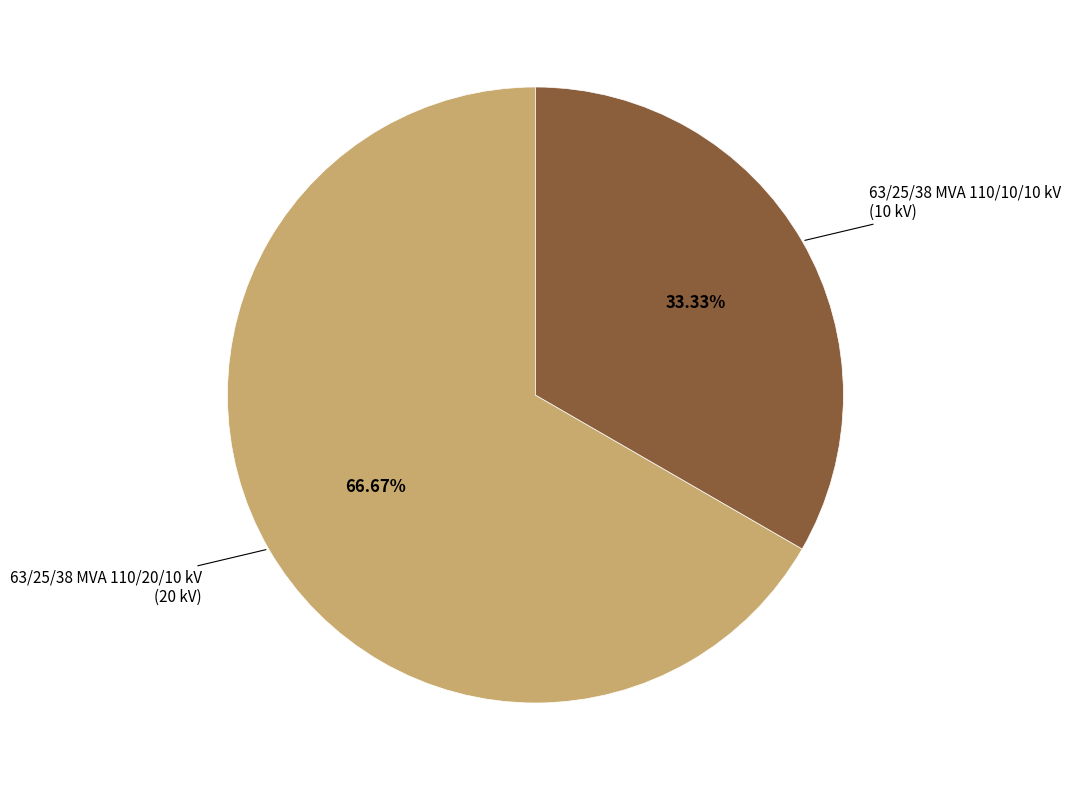

Is there any slice that represents more than half of the pie?

Yes